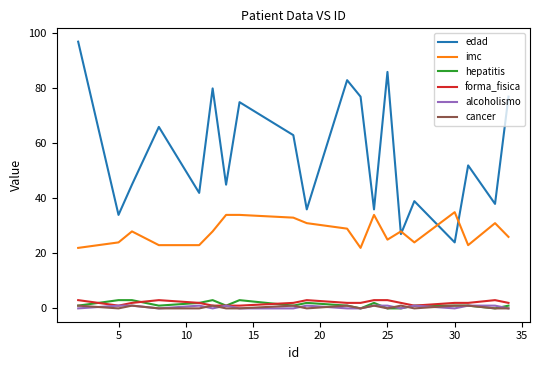

Does the chart display data point markers on the line(s)?

No